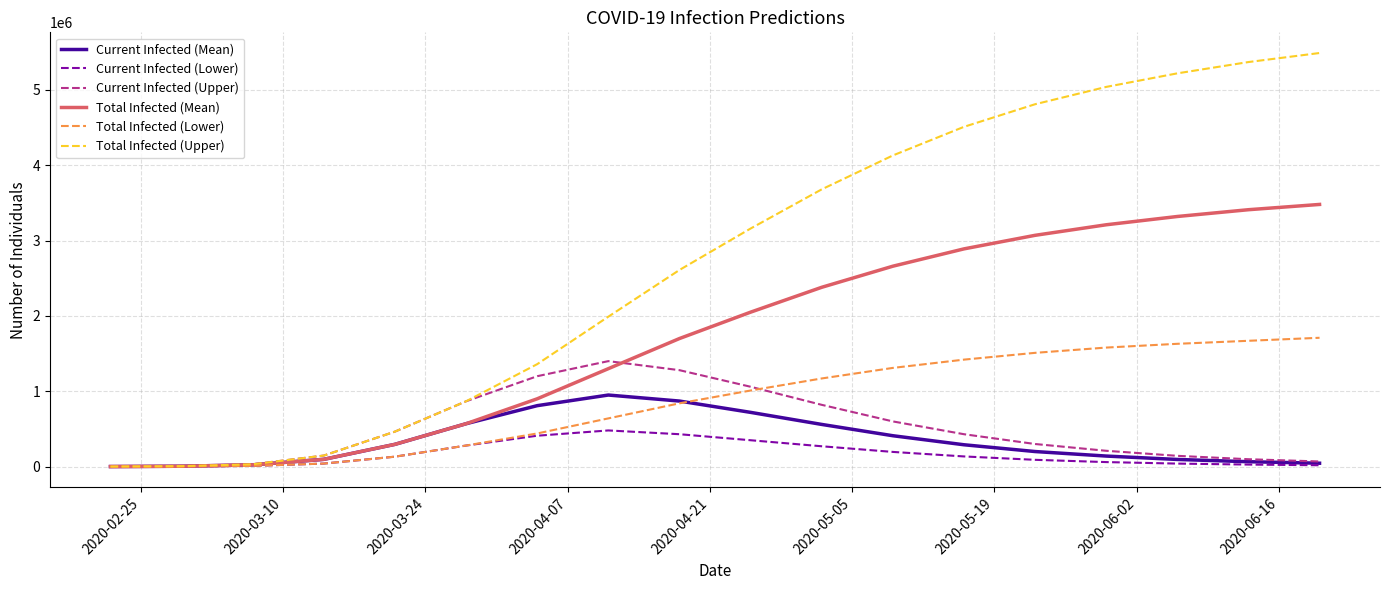

Which series has the largest total across all categories?

Total Infected (Upper)